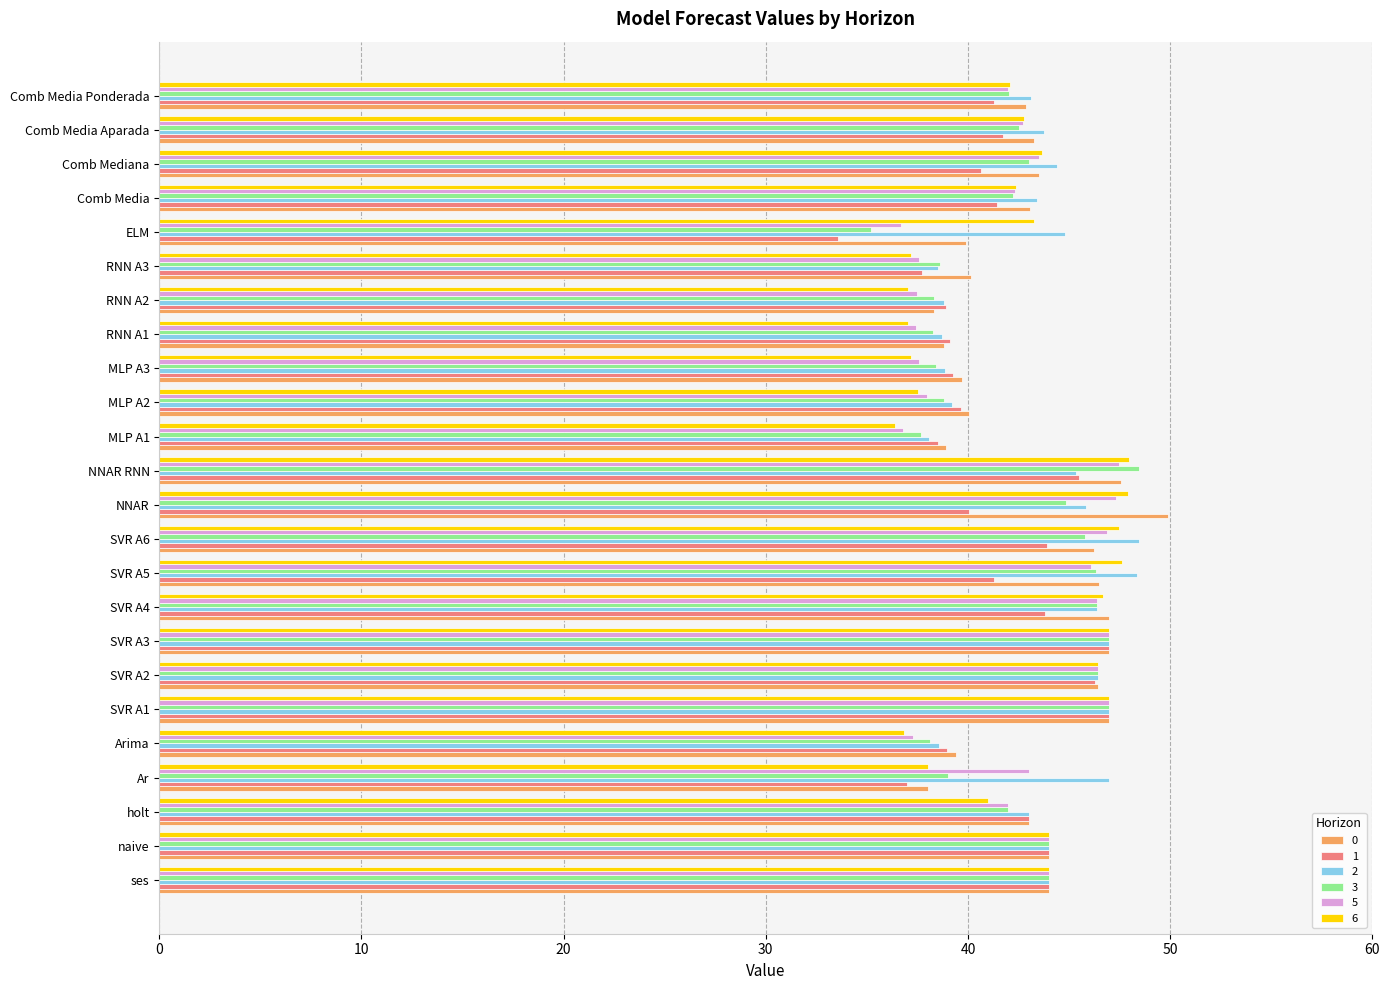

What is the approximate value of 5 at naive?

44.0